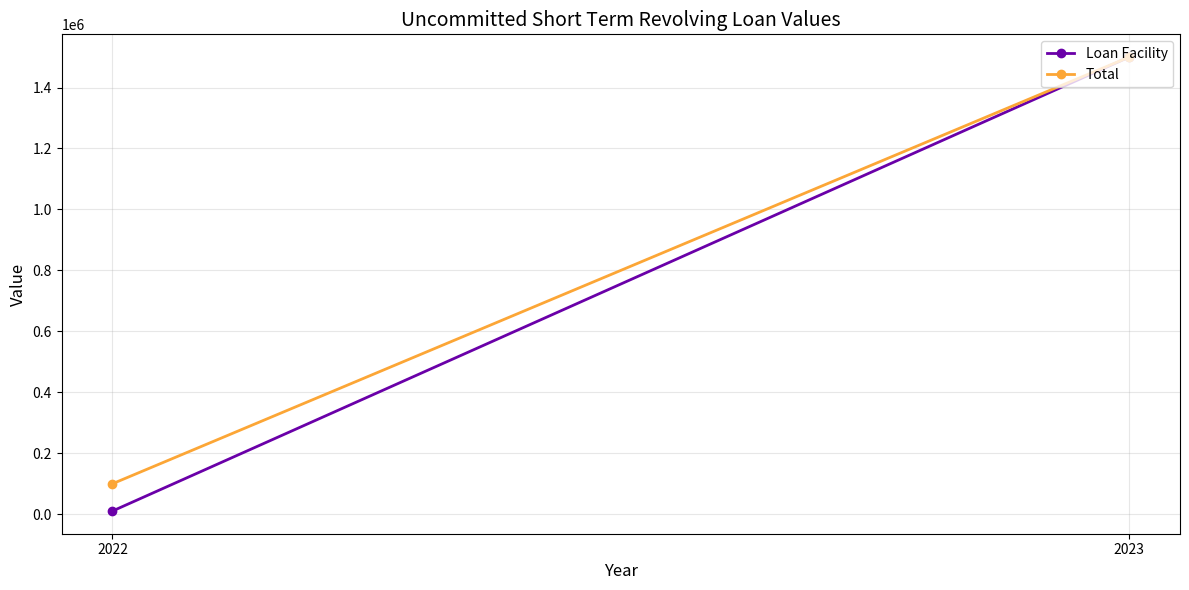

What is the spread (max minus min) of values at 2022?

89550